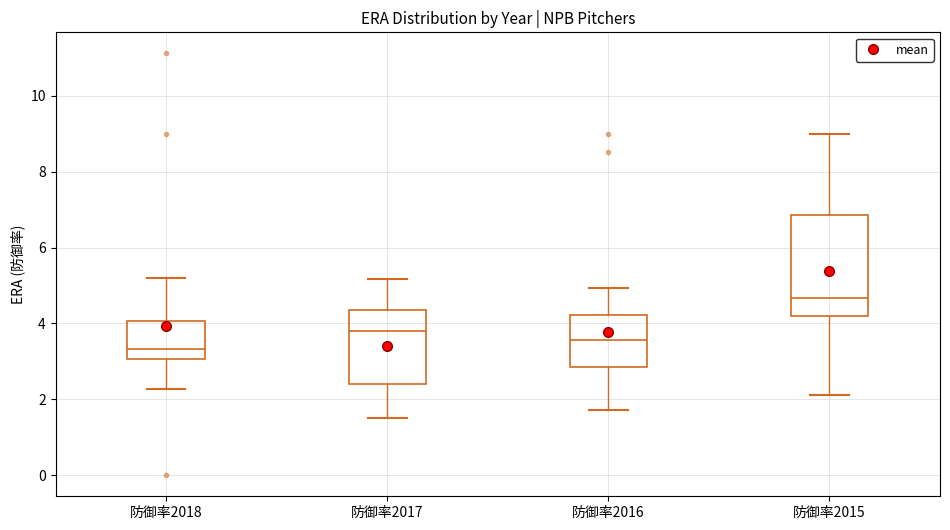

Comparing the boxes themselves (not the whiskers), which one is the tallest?

防御率2015